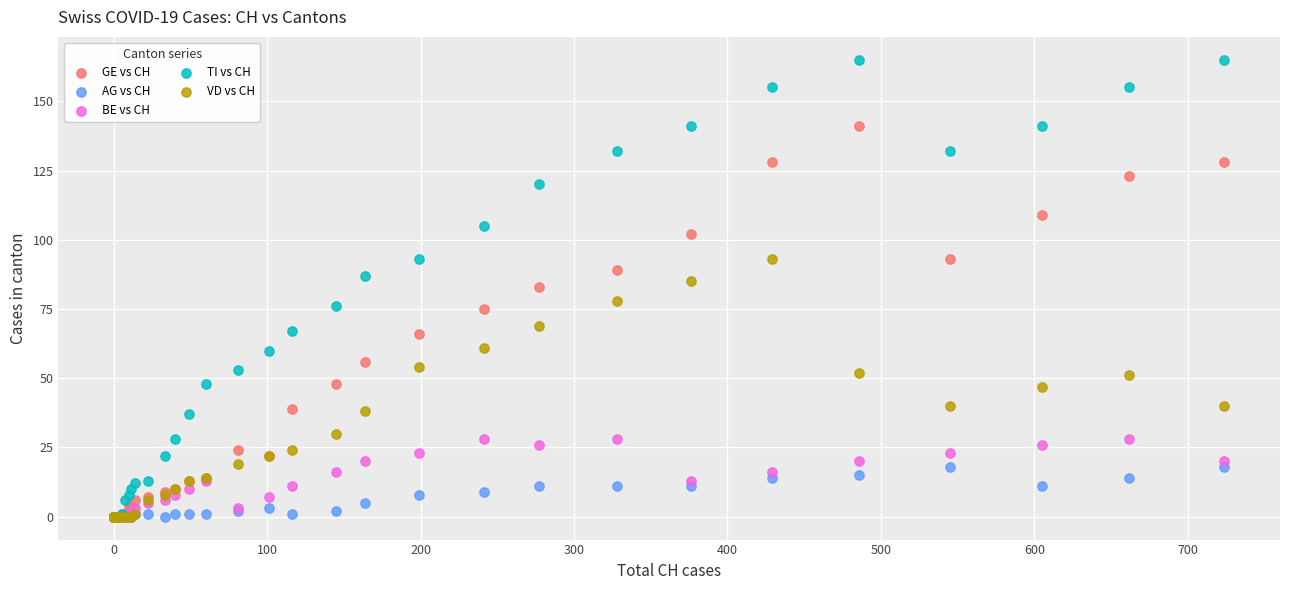

What are all the series names shown in the legend?

GE vs CH, AG vs CH, BE vs CH, TI vs CH, VD vs CH